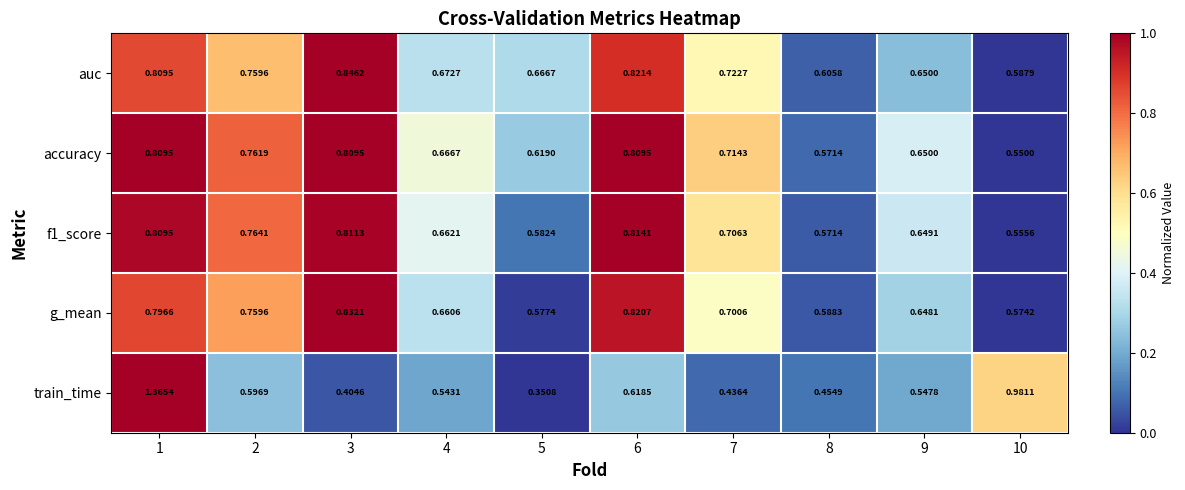

At 4, list the series in order from largest to smallest.

auc, accuracy, f1_score, g_mean, train_time